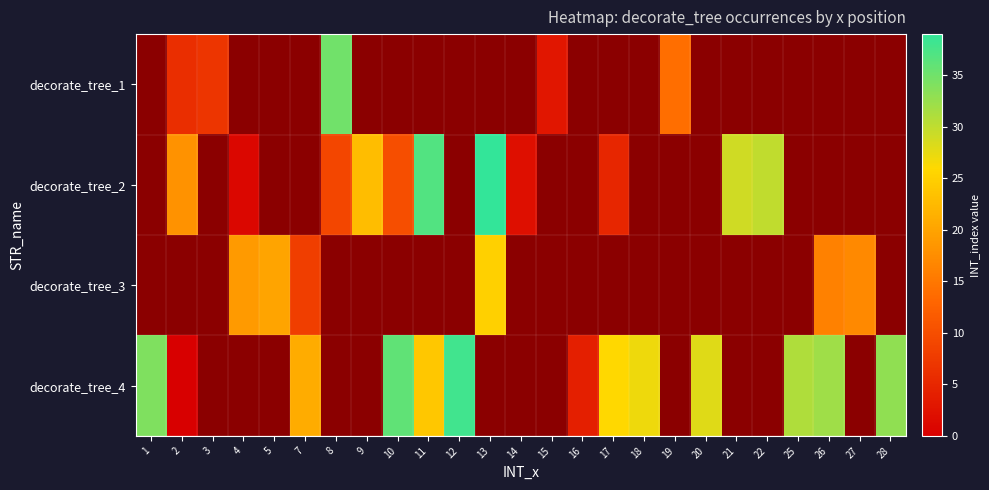

At which label is decorate_tree_4 closest to 19?

7